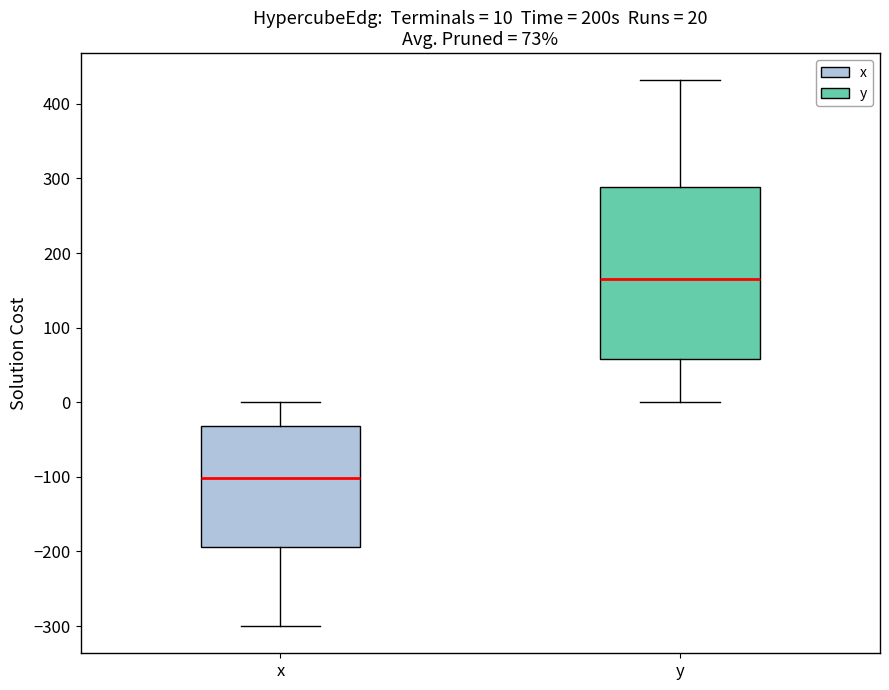

Which box has the highest median line?

y